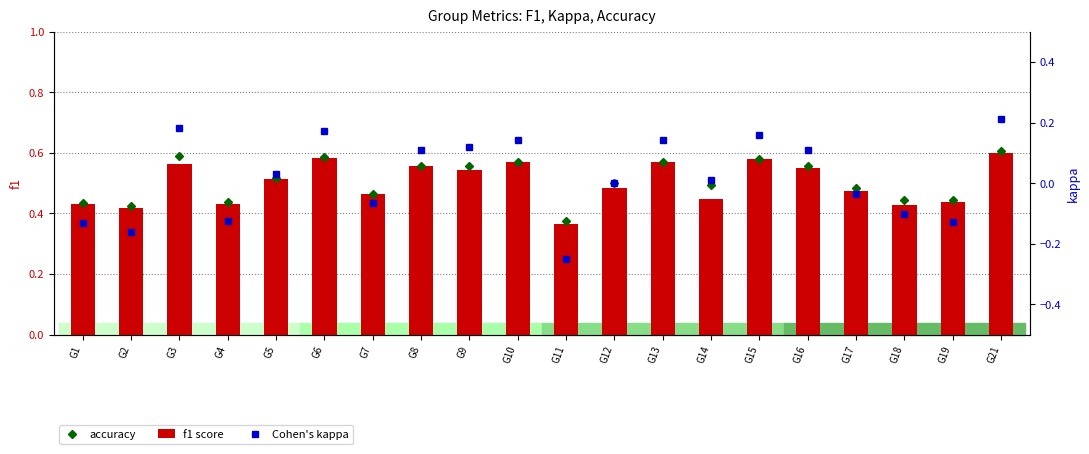

What is the difference between the accuracy values at G1 and G15?

0.1